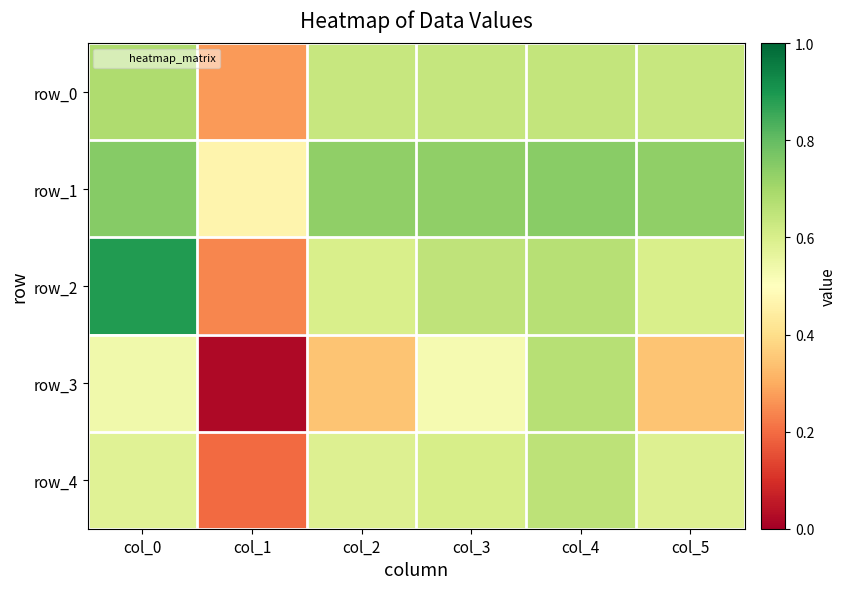

Reading right to left, extract all data points from this chart.

row_0: col_5=0.6	col_4=0.6	col_3=0.6	col_2=0.6	col_1=0.3	col_0=0.7
row_1: col_5=0.7	col_4=0.7	col_3=0.7	col_2=0.7	col_1=0.5	col_0=0.7
row_2: col_5=0.6	col_4=0.7	col_3=0.7	col_2=0.6	col_1=0.2	col_0=0.9
row_3: col_5=0.3	col_4=0.7	col_3=0.5	col_2=0.3	col_1=0.0	col_0=0.5
row_4: col_5=0.6	col_4=0.7	col_3=0.6	col_2=0.6	col_1=0.2	col_0=0.6